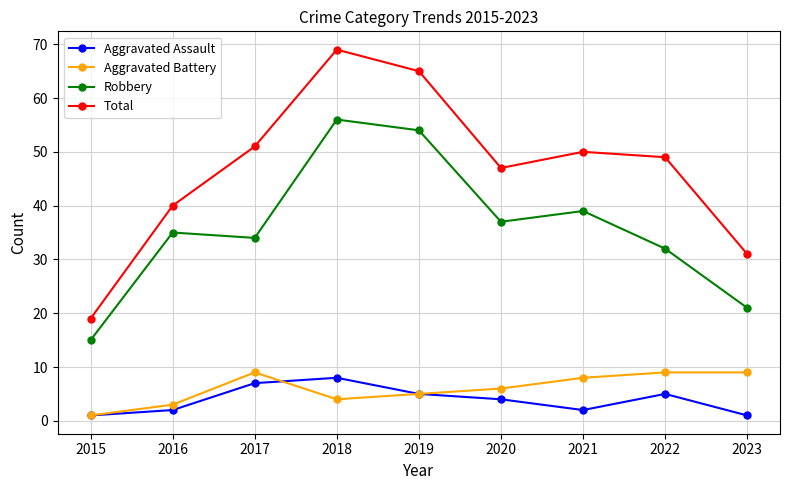

True or false: Robbery has a value of 22 at 2020.

False